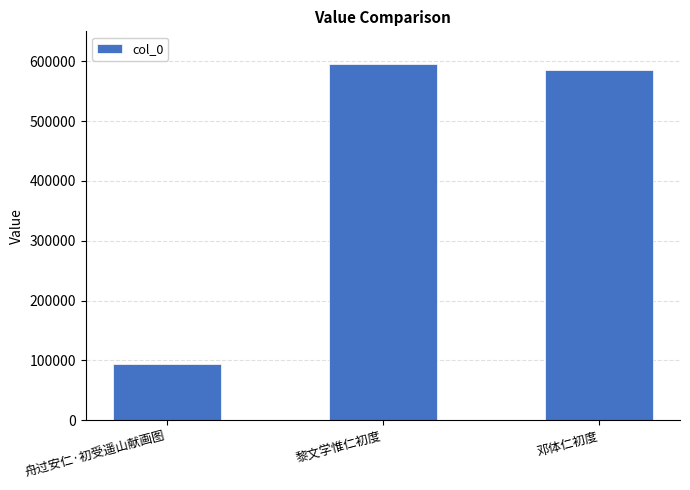

Are the bars grouped side by side (vs. stacked)?

No